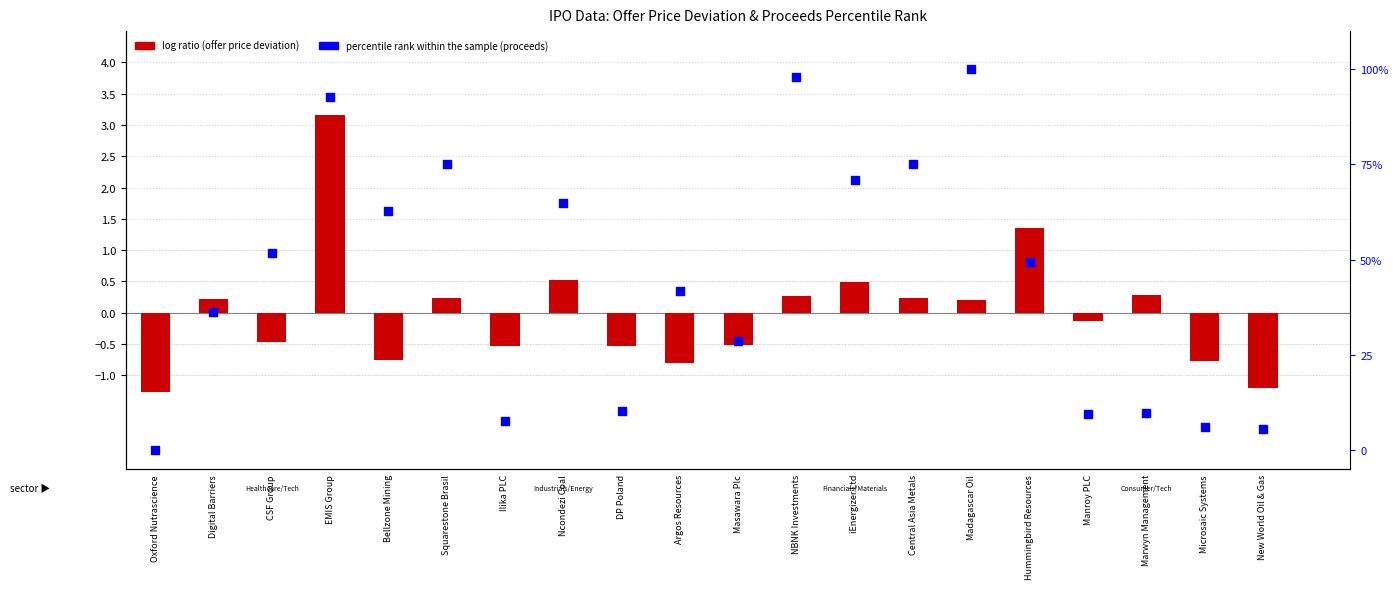

Which series has the largest Y range (max minus min)?

percentile rank within the sample